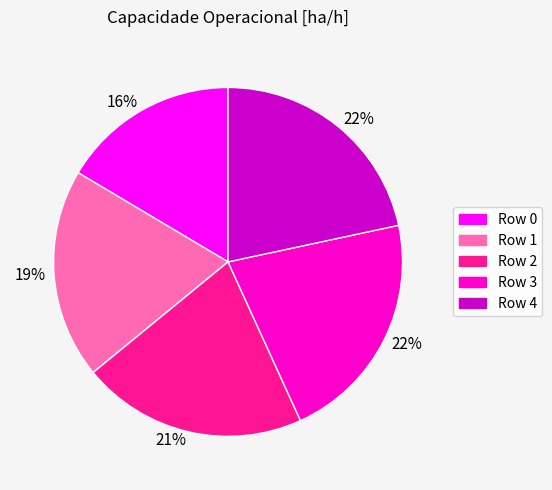

To the nearest percent, what is the average slice percentage?

20%